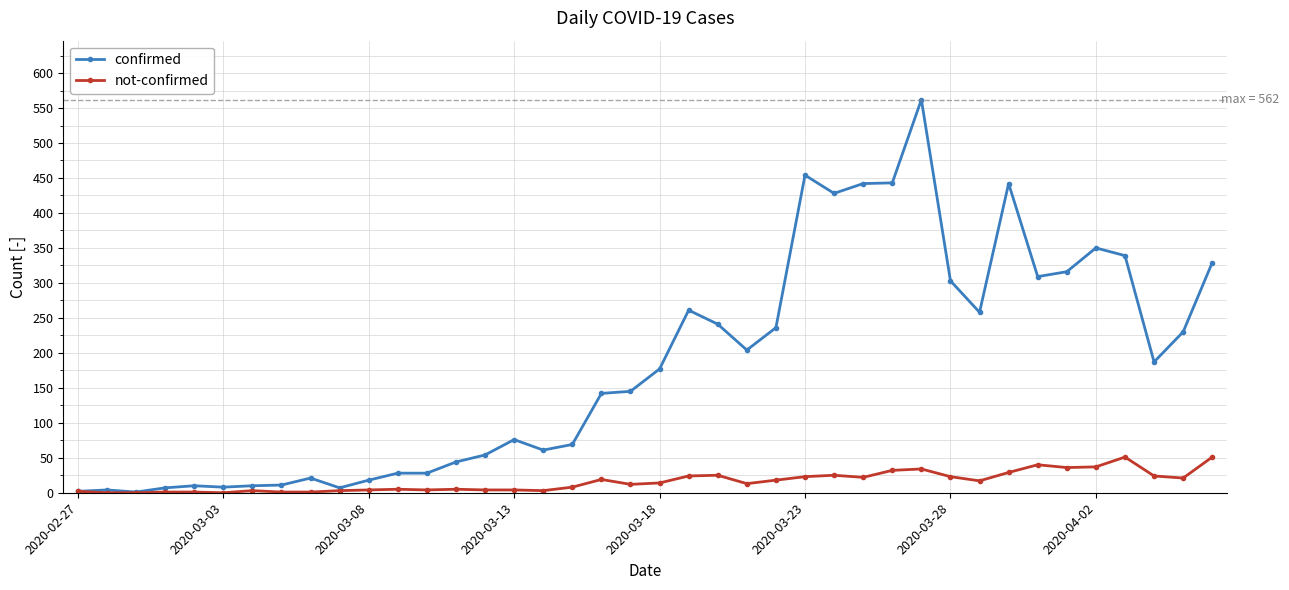

Count the number of categories in the chart.

40